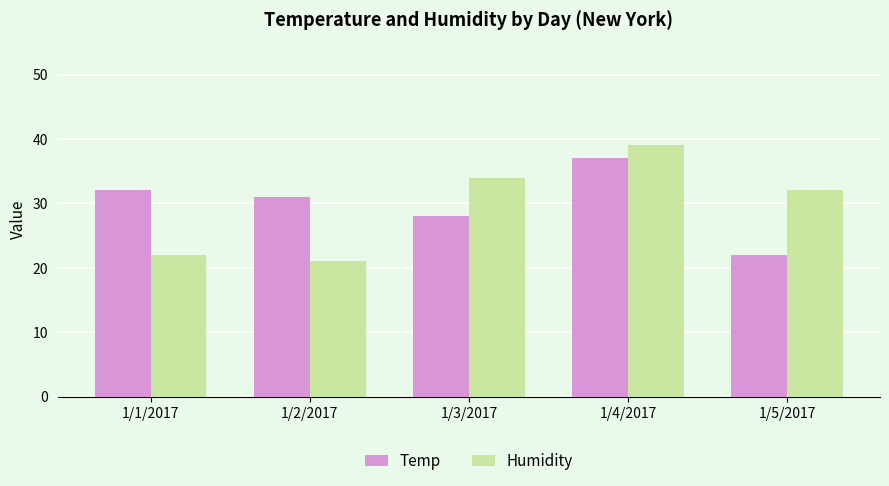

What is the spread (max minus min) of values at 1/2/2017?

10